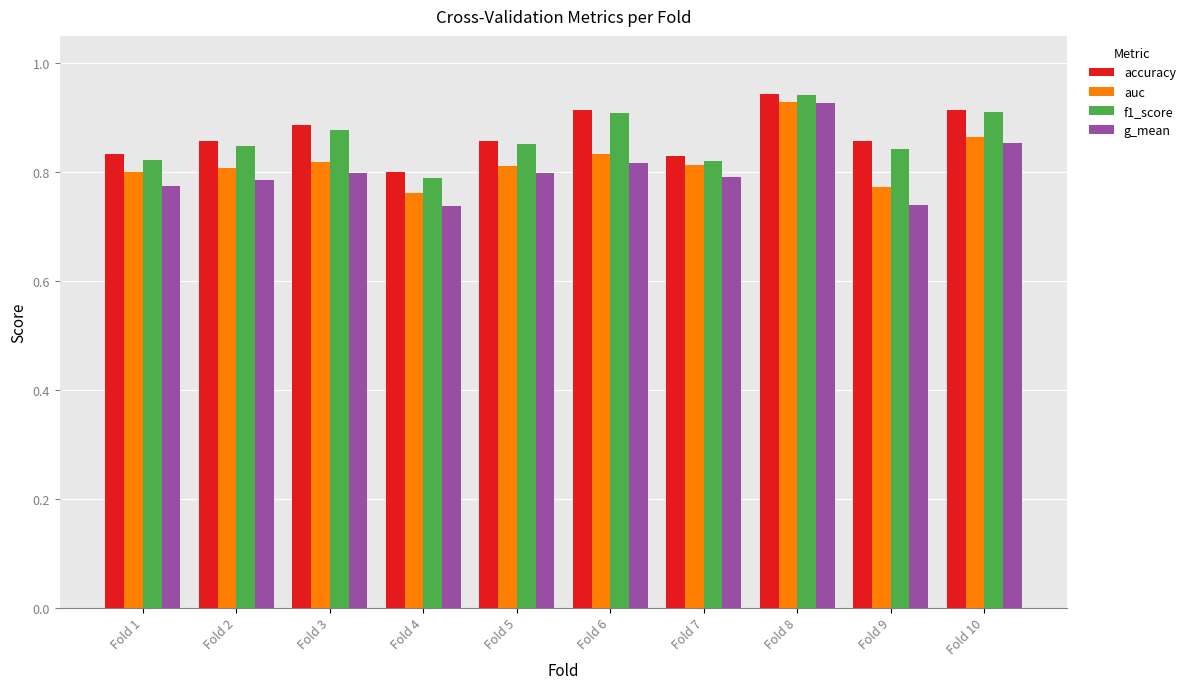

Which category has the highest value across all series?

Fold 8